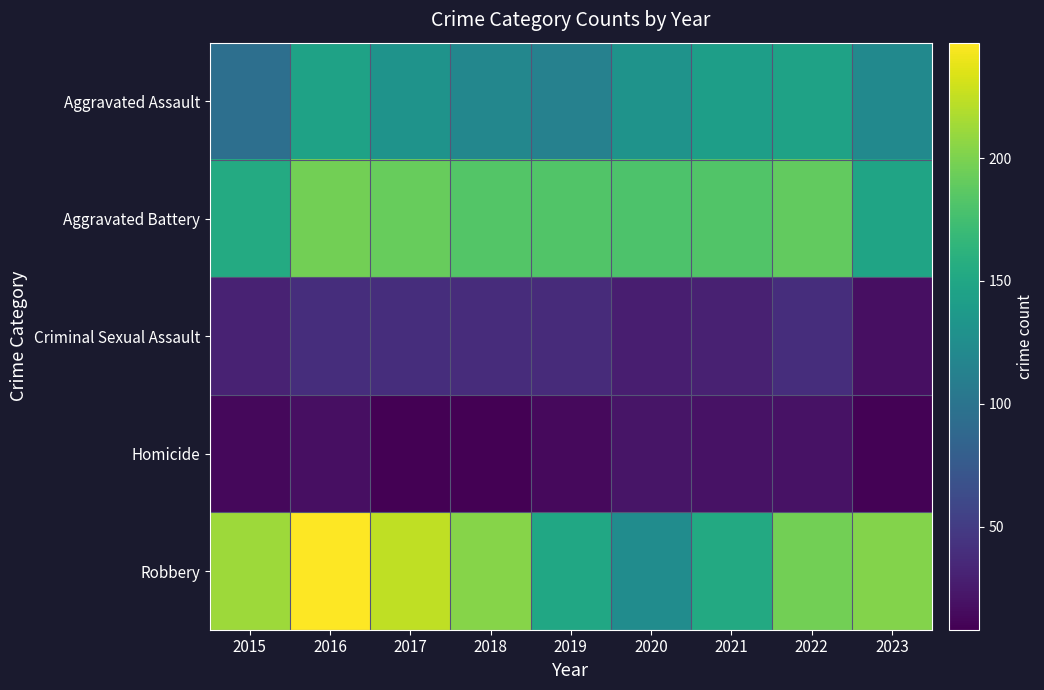

Which series has the largest total across all categories?

Robbery